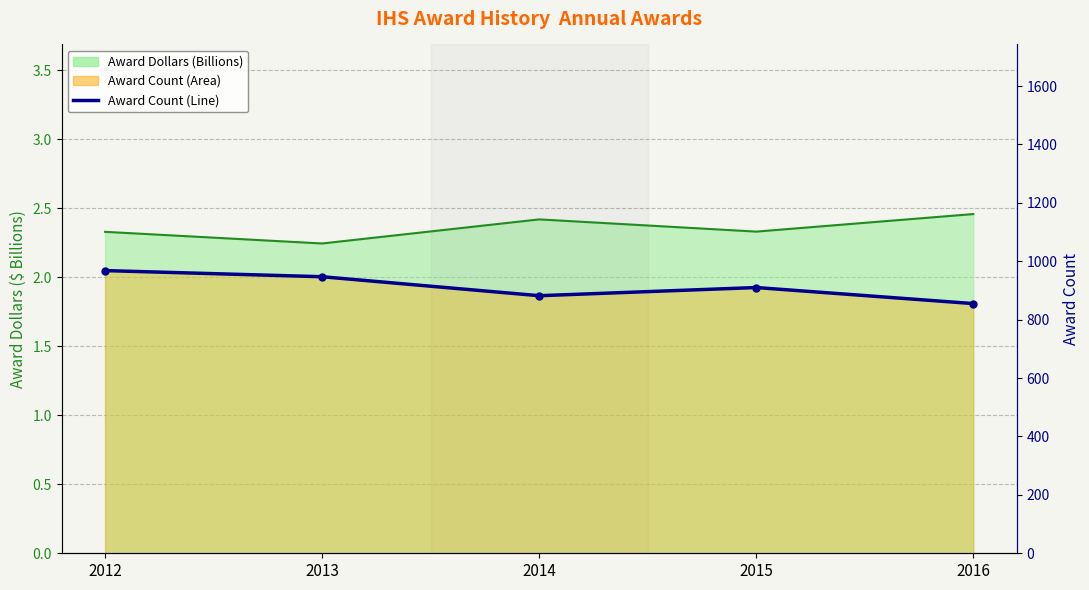

Reading right to left, extract all data points from this chart.

855	910	882	947	968